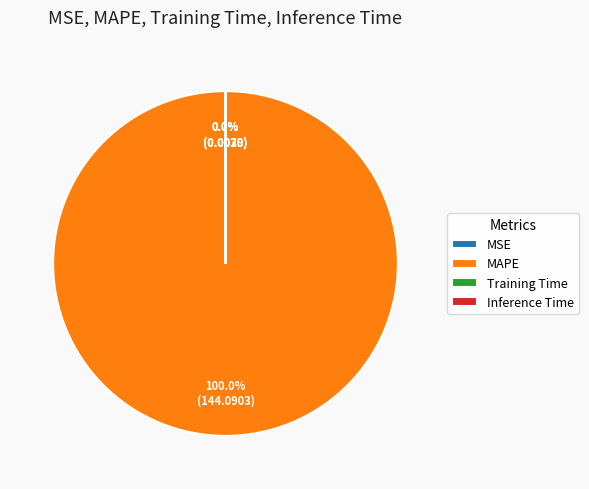

Which category has the smallest portion of the pie?

Inference Time